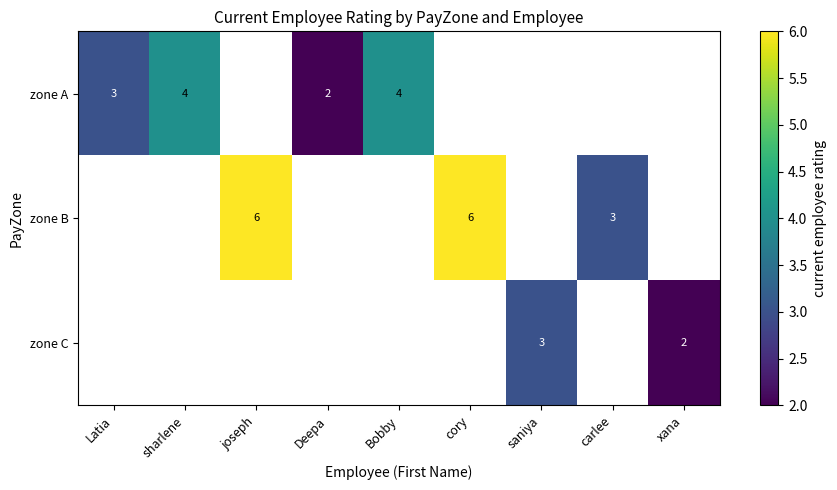

Which category has the lowest value across all series?

Deepa